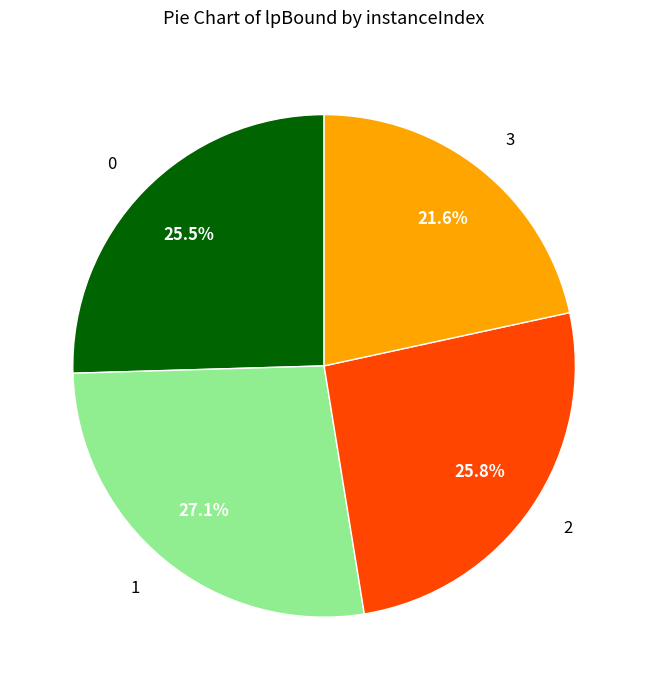

Which slice is the smallest?

3